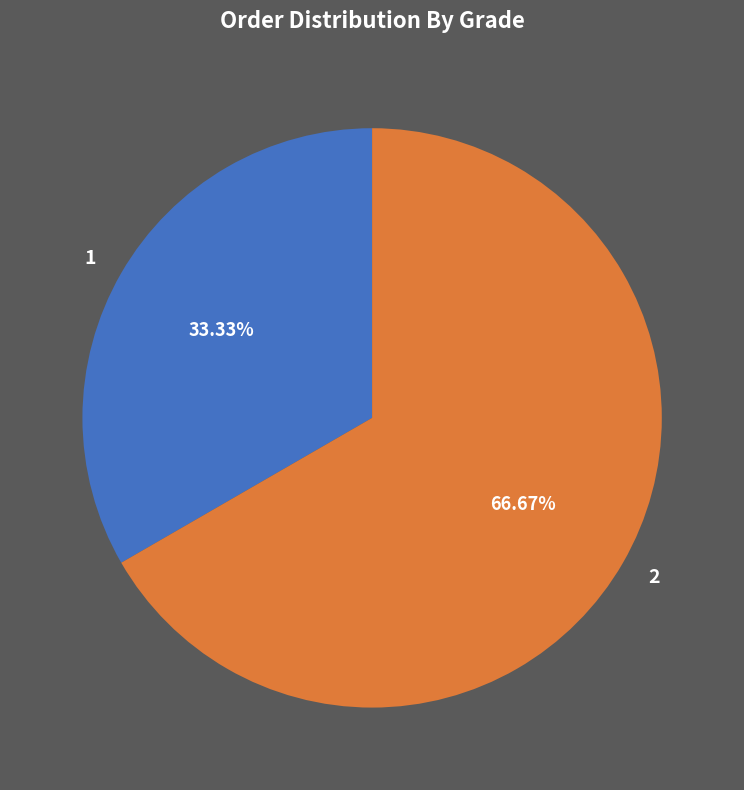

Is it true that 2 is 67% of the pie?

True